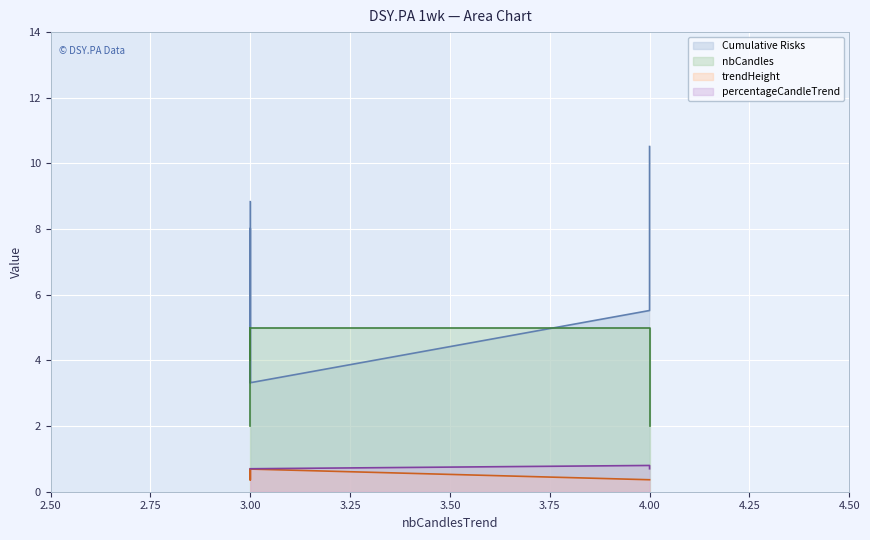

How many lines are shown in the chart?

4